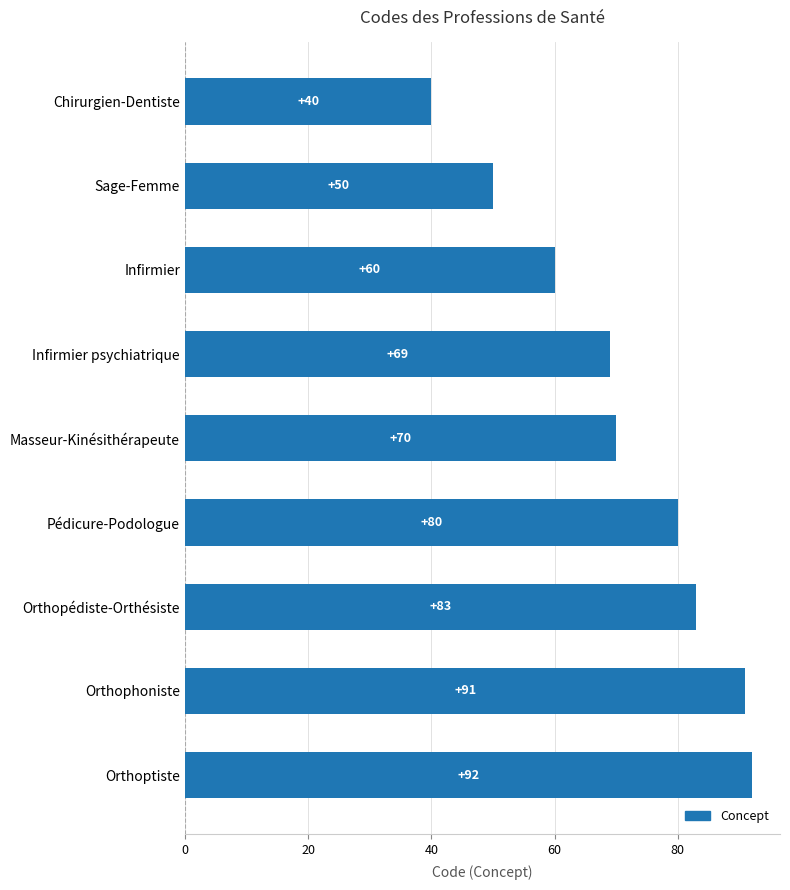

Which category has the highest value across all series?

Orthoptiste